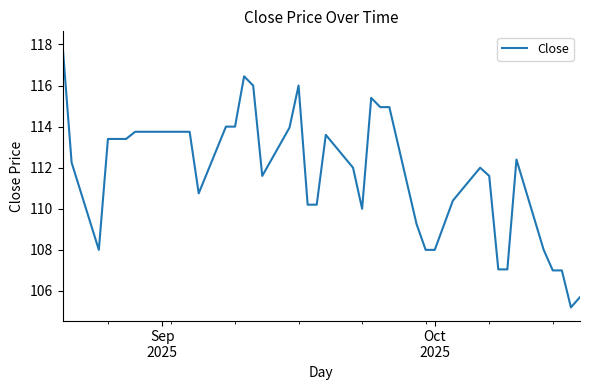

What is the smallest value displayed?

105.2